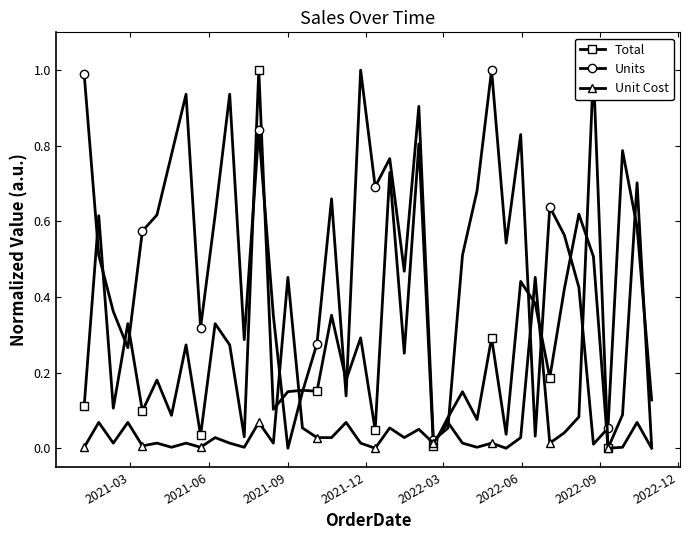

In Units, how many points are higher than both neighbors (excluding endpoints)?

11